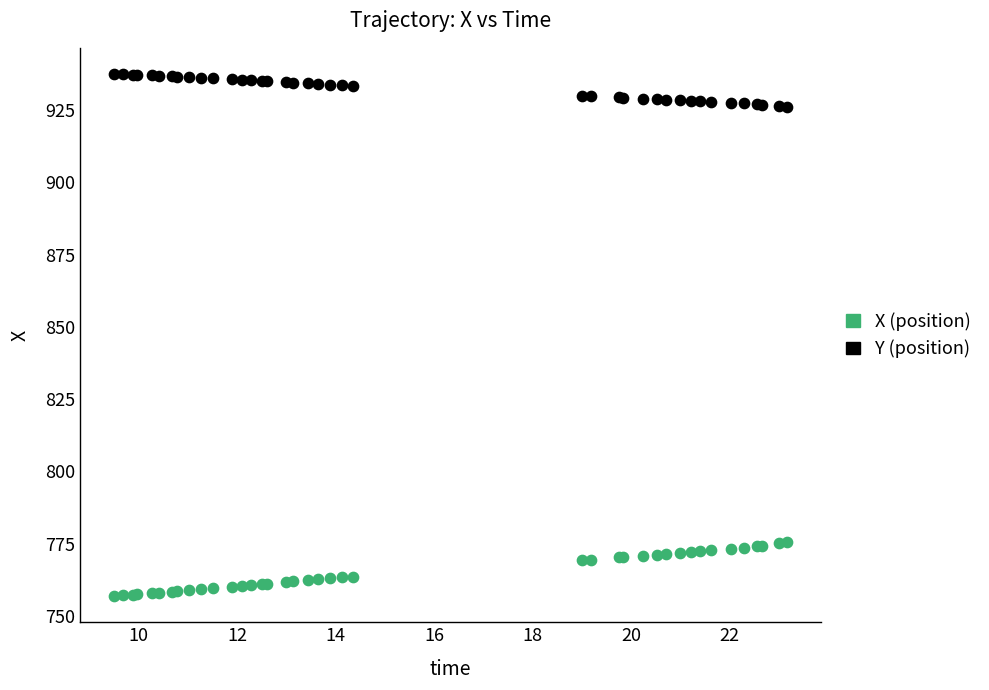

Which series contains the highest Y value?

Y (position)